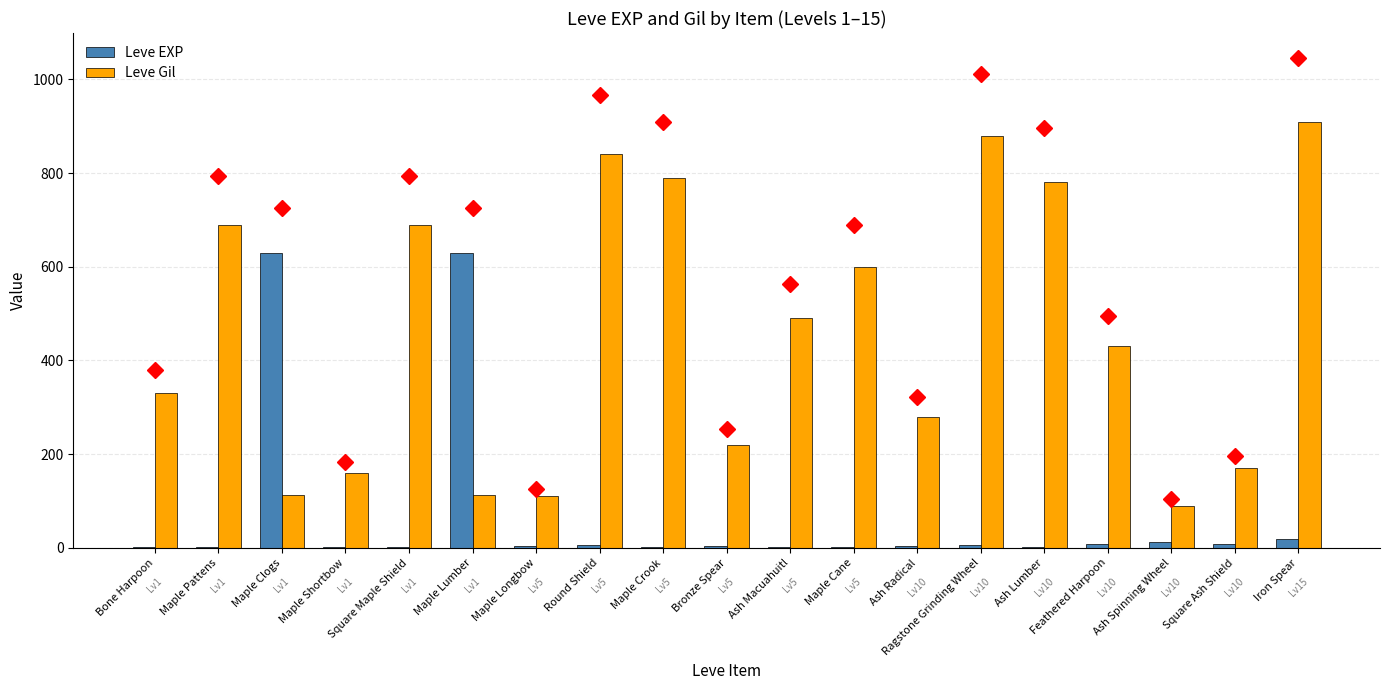

Which series has the widest spread of values?

Leve Gil